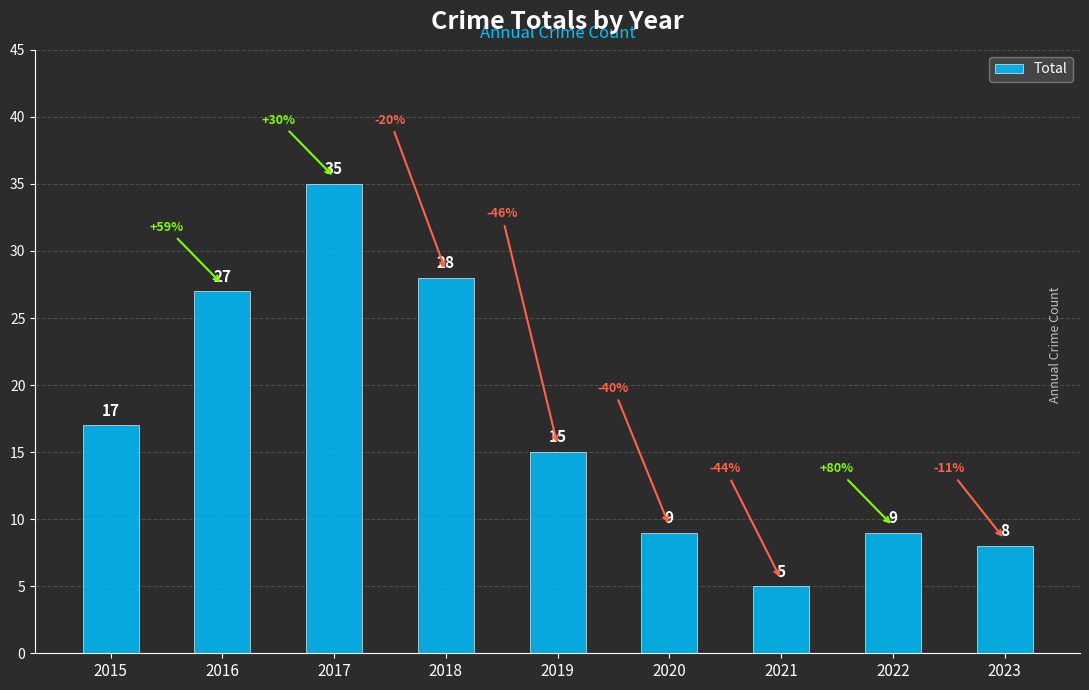

What is the difference between the second highest and minimum values?

23